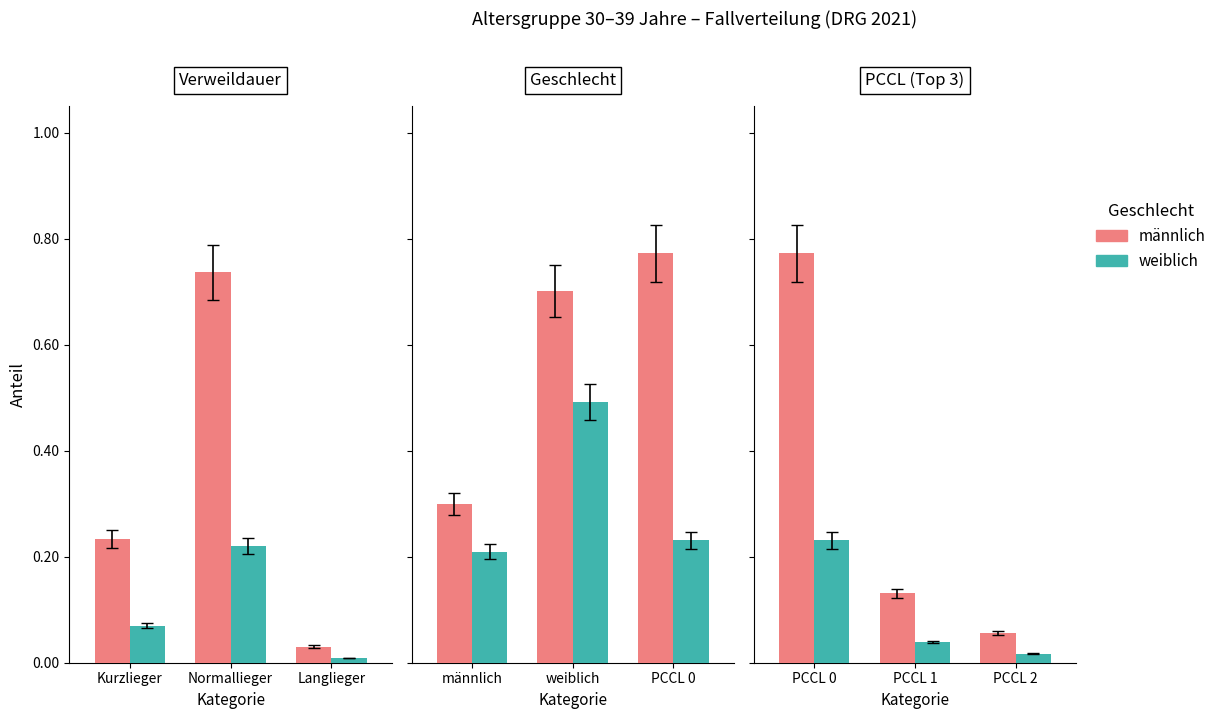

Rank the series by their maximum value, from lowest to highest.

weiblich, männlich